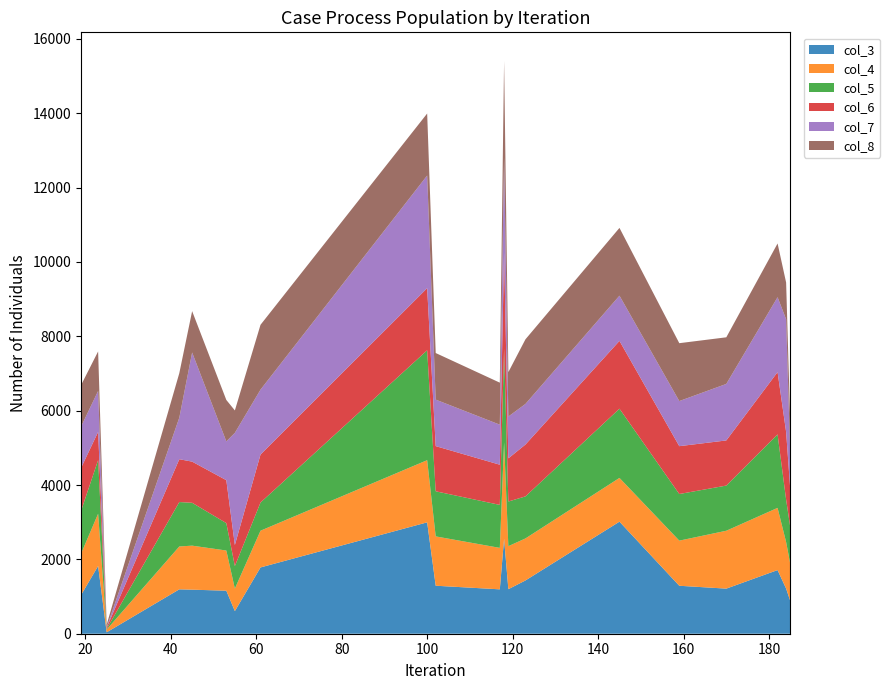

Reading left to right, list all the values displayed in this chart.

col_3: 1040	1822	38	1194	1185	1157	608	1783	2996	1291	1194	2556	1198	1433	3014	1290	1213	1712	1214	872
col_4: 1112	1406	74	1153	1184	1081	605	988	1672	1327	1115	2594	1157	1130	1177	1214	1557	1673	1251	988
col_5: 1151	1442	16	1195	1153	737	607	758	2956	1213	1156	2516	1201	1131	1862	1254	1215	1977	1140	986
col_6: 1154	758	35	1152	1107	1155	567	1290	1671	1215	1081	2592	1161	1395	1824	1287	1214	1675	1823	987
col_7: 1113	1102	11	1119	2936	1043	3016	1746	3030	1251	1077	2555	1125	1092	1216	1213	1520	2015	3030	871
col_8: 1116	1063	68	1196	1112	1115	603	1744	1668	1253	1130	2593	1195	1738	1823	1557	1254	1445	988	834